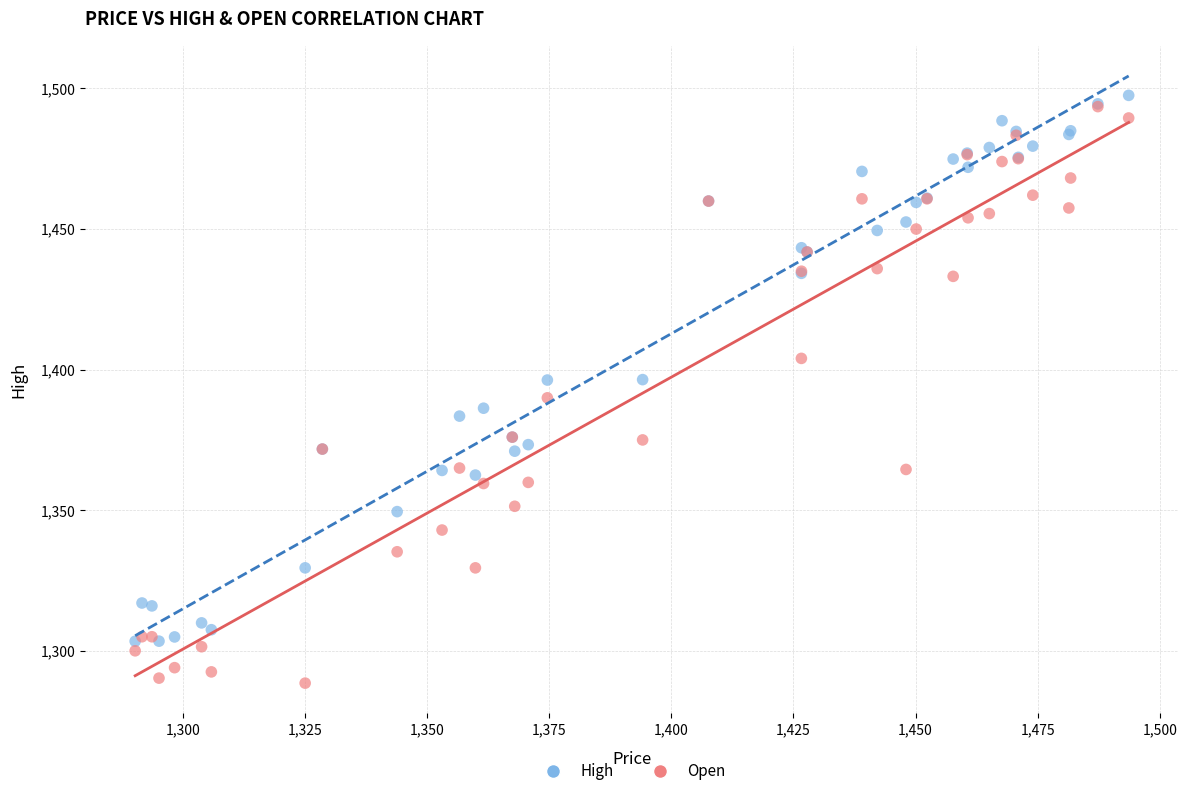

What are all the series names shown in the legend?

High, Open